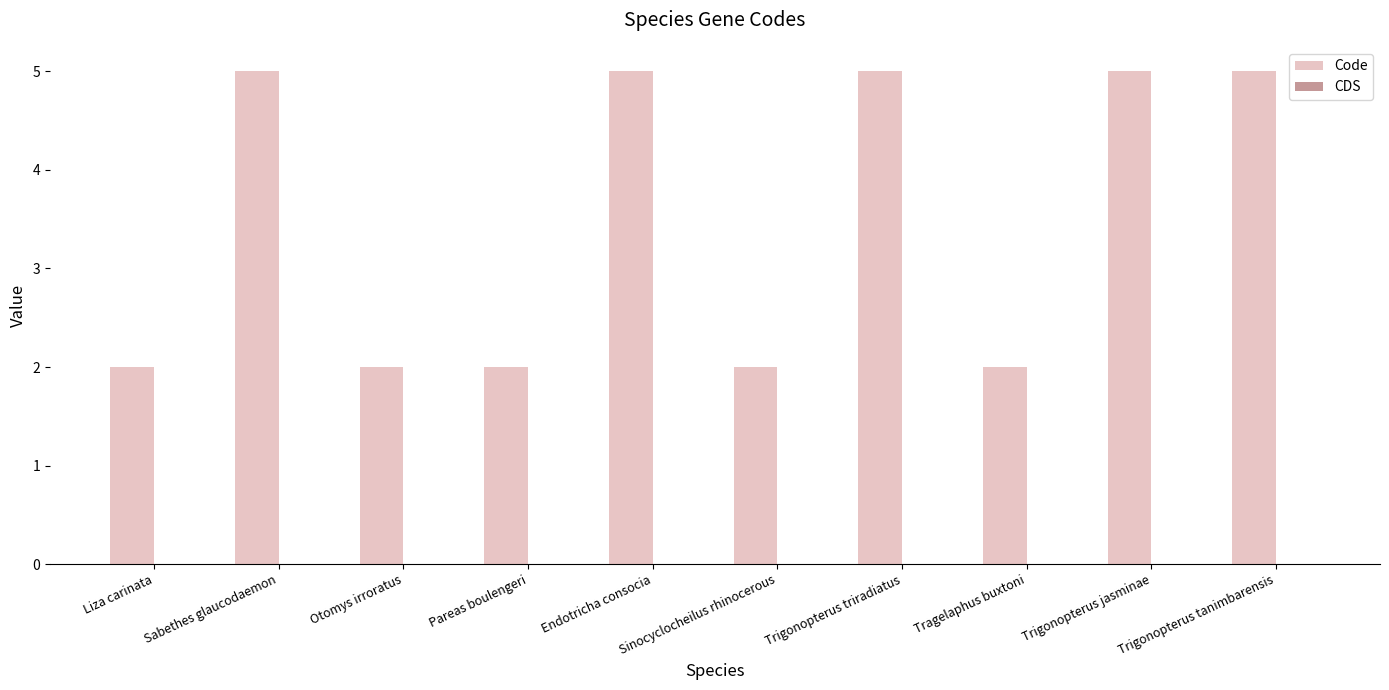

The value at Endotricha consocia is 8. True or false?

False